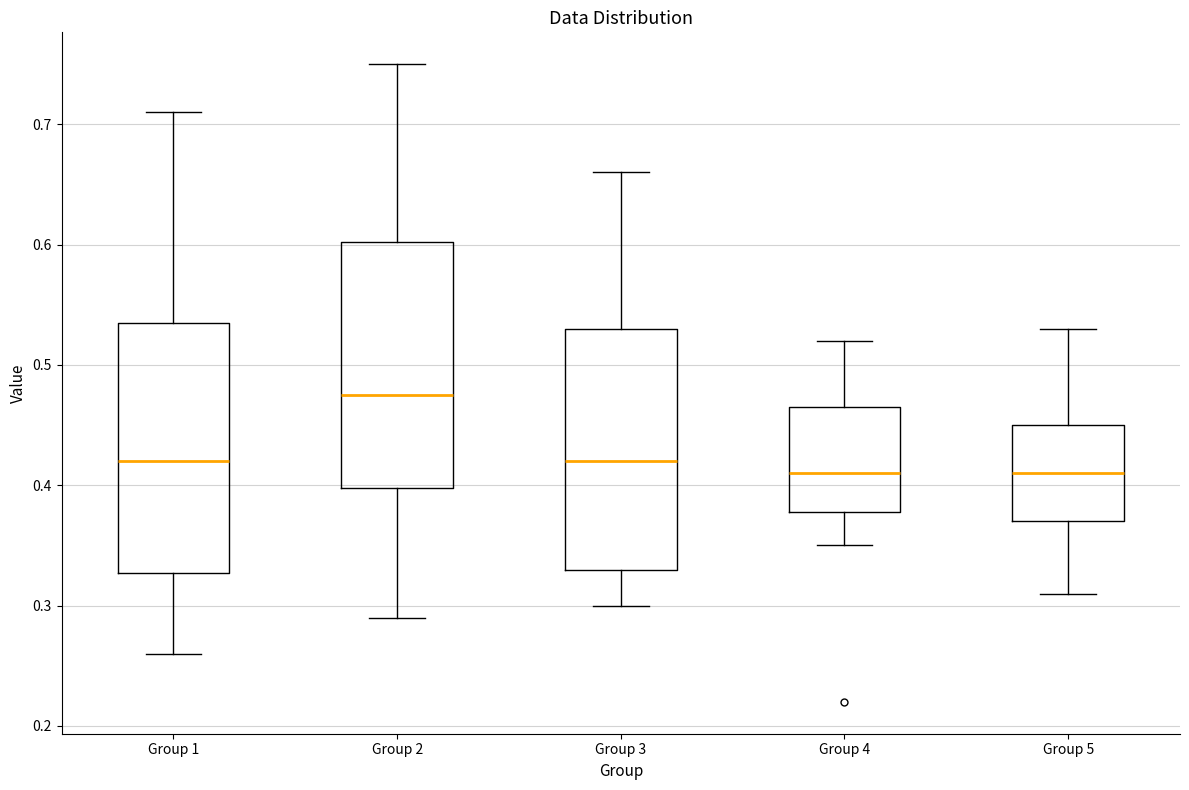

Where does the upper whisker of the box for Group 4 end on the y-axis? The values are not printed on the chart, so give them approximately, as read against the axis.

0.52